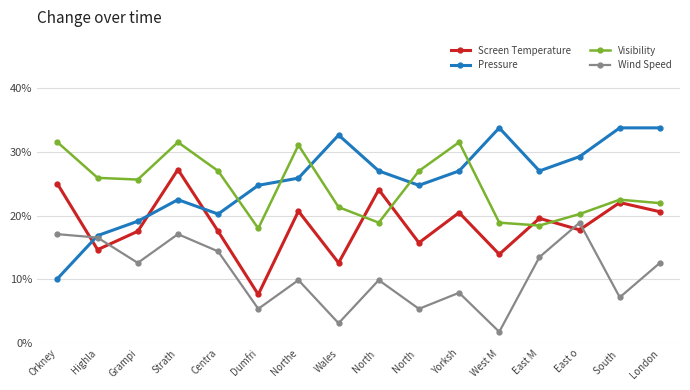

How many interior local peaks does the Visibility series have?

4